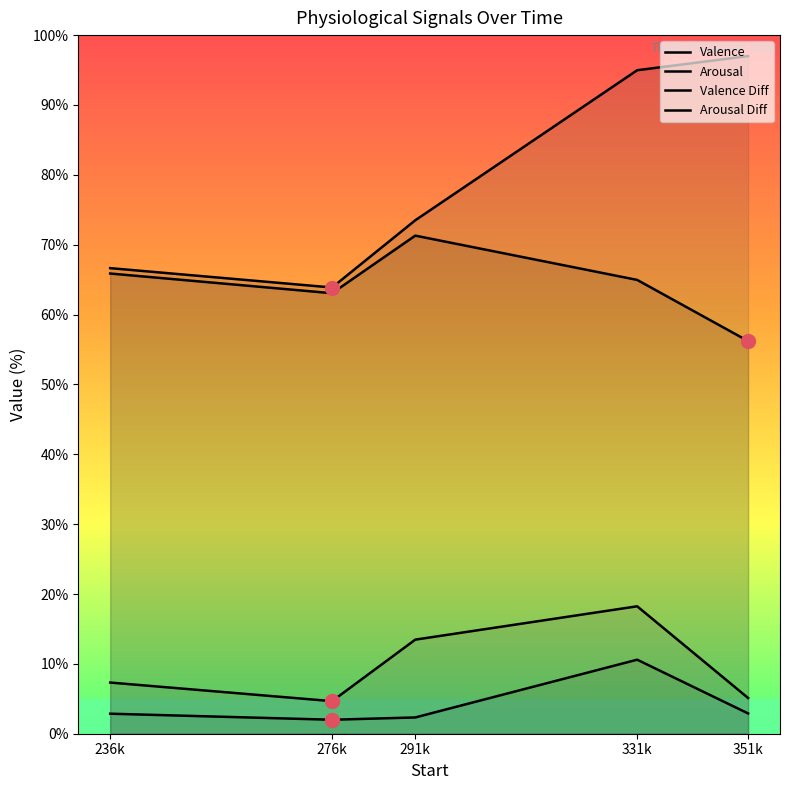

True or false: Valence Diff and Arousal cross at least once.

False